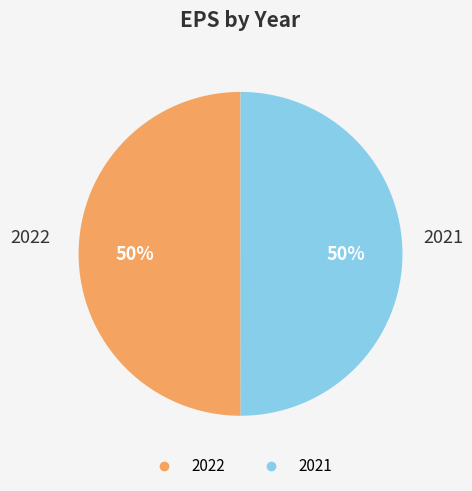

Is the sum of 2022 and 2021 greater than half?

Yes